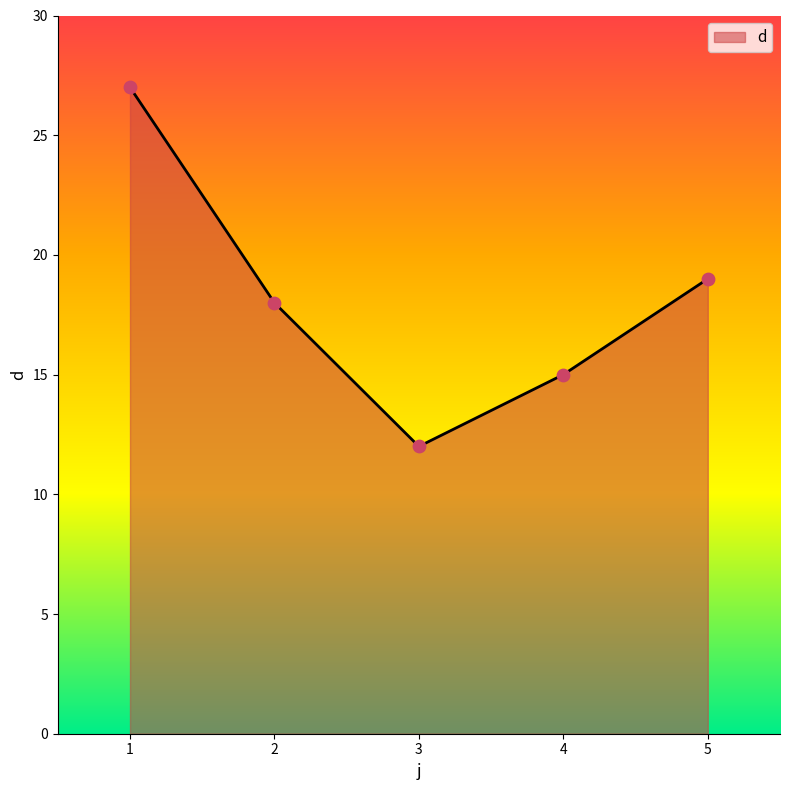

Which has a higher value, 5 or 4?

5